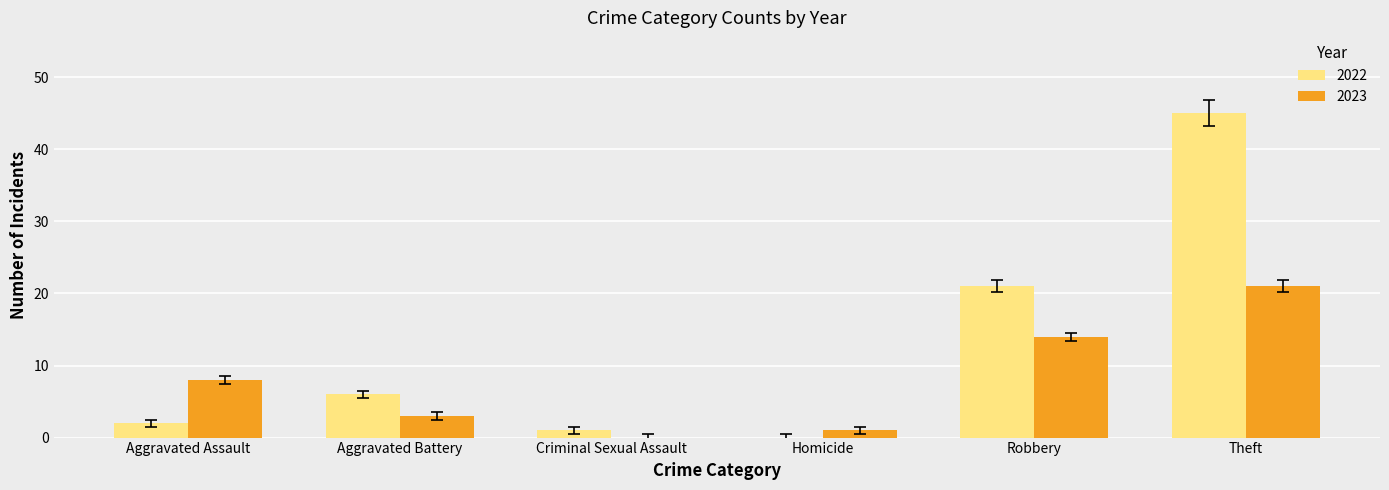

Which series changed the most between Aggravated Battery and Robbery?

2022